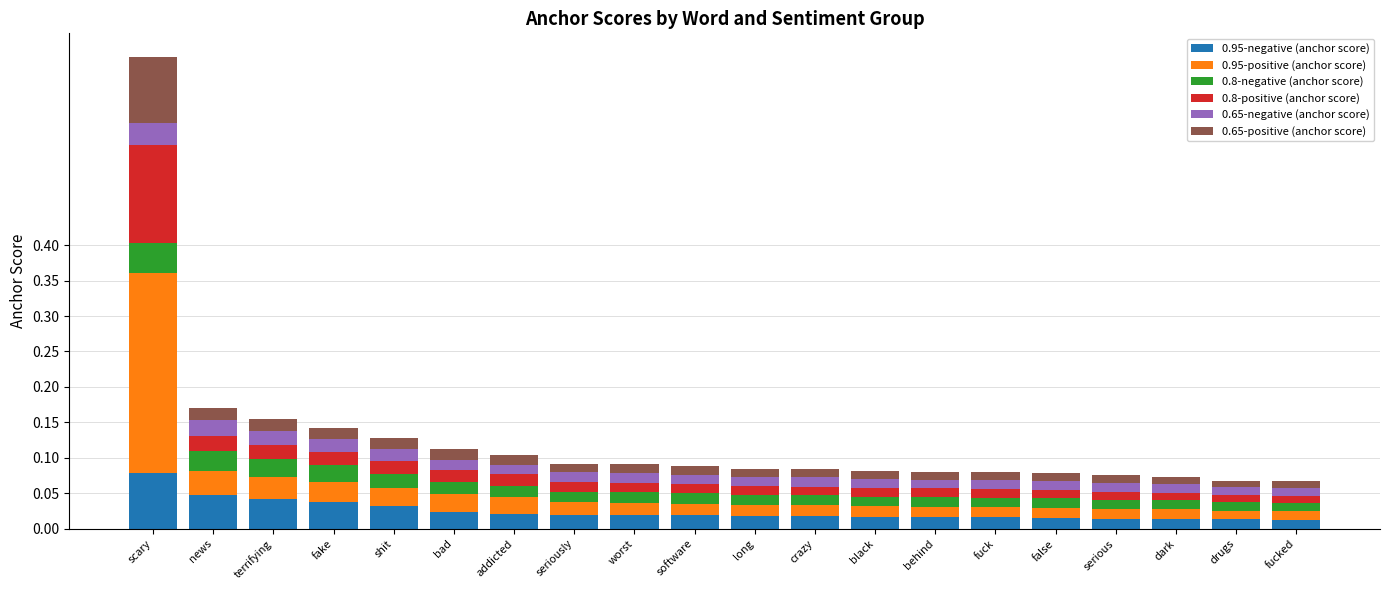

Which category has the highest value in the 0.95-negative (anchor score) series?

scary